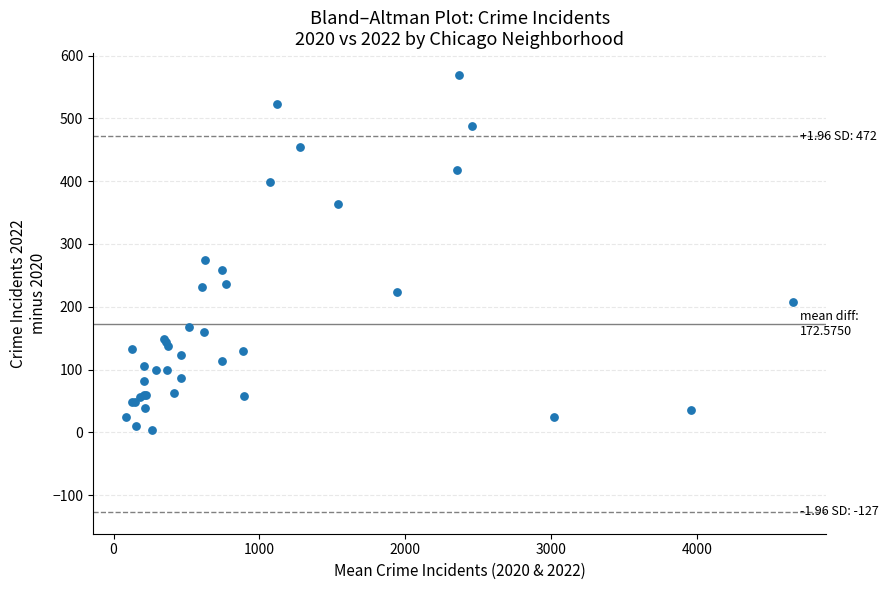

What Y value in the scatter plot is closest to 286?

275